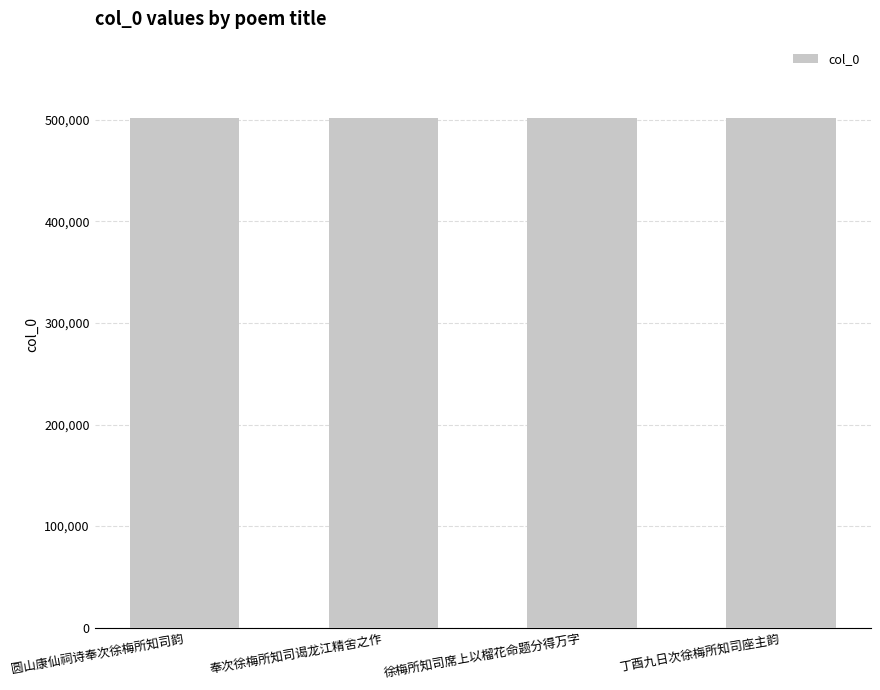

How many bars are there in total?

4